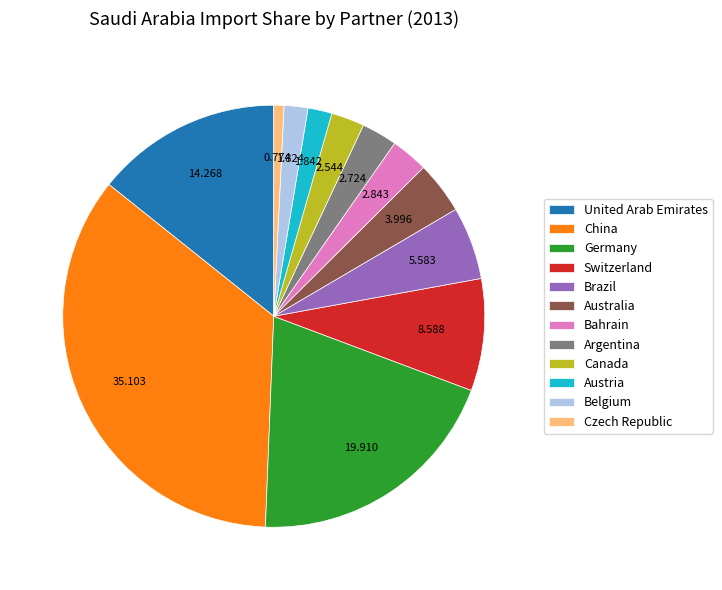

Is the sum of United Arab Emirates and Belgium greater than half?

No